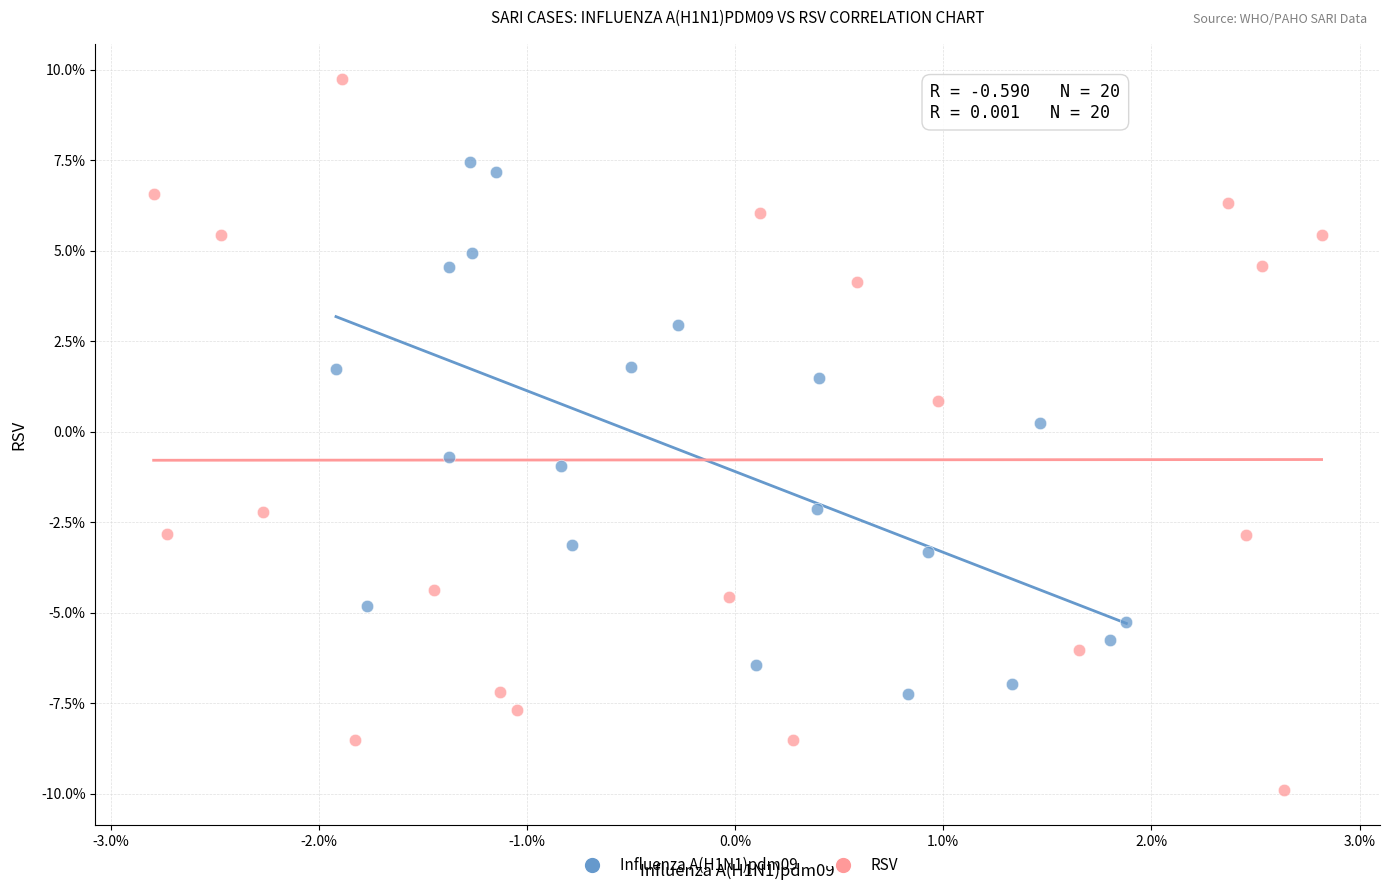

Which series contains the lowest Y value?

RSV